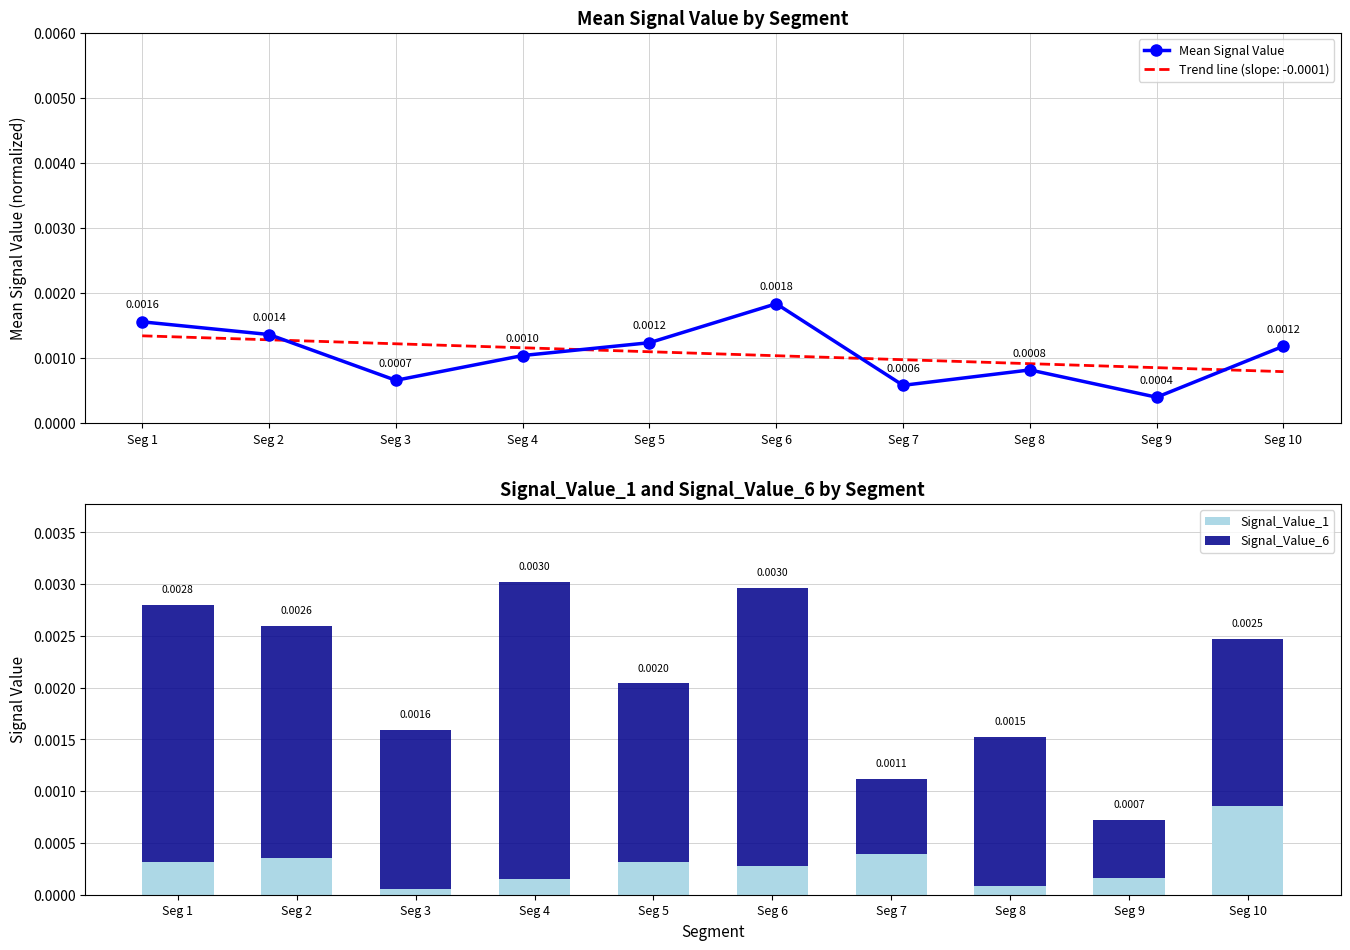

True or false: Signal_Value_6 has a value of 0.0 at Seg 5.

False